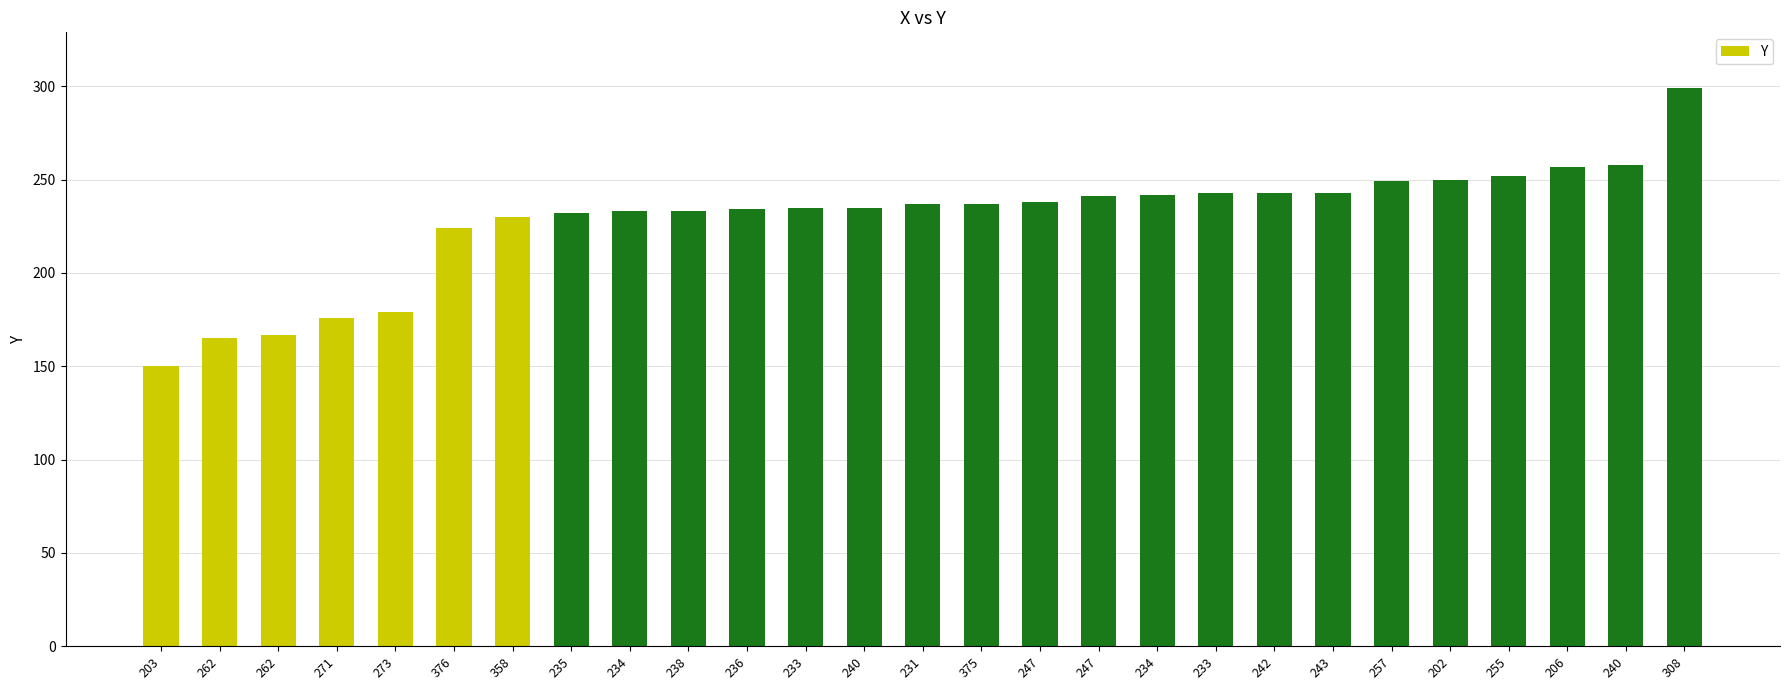

Is it true that the value at 240 is 235?

True